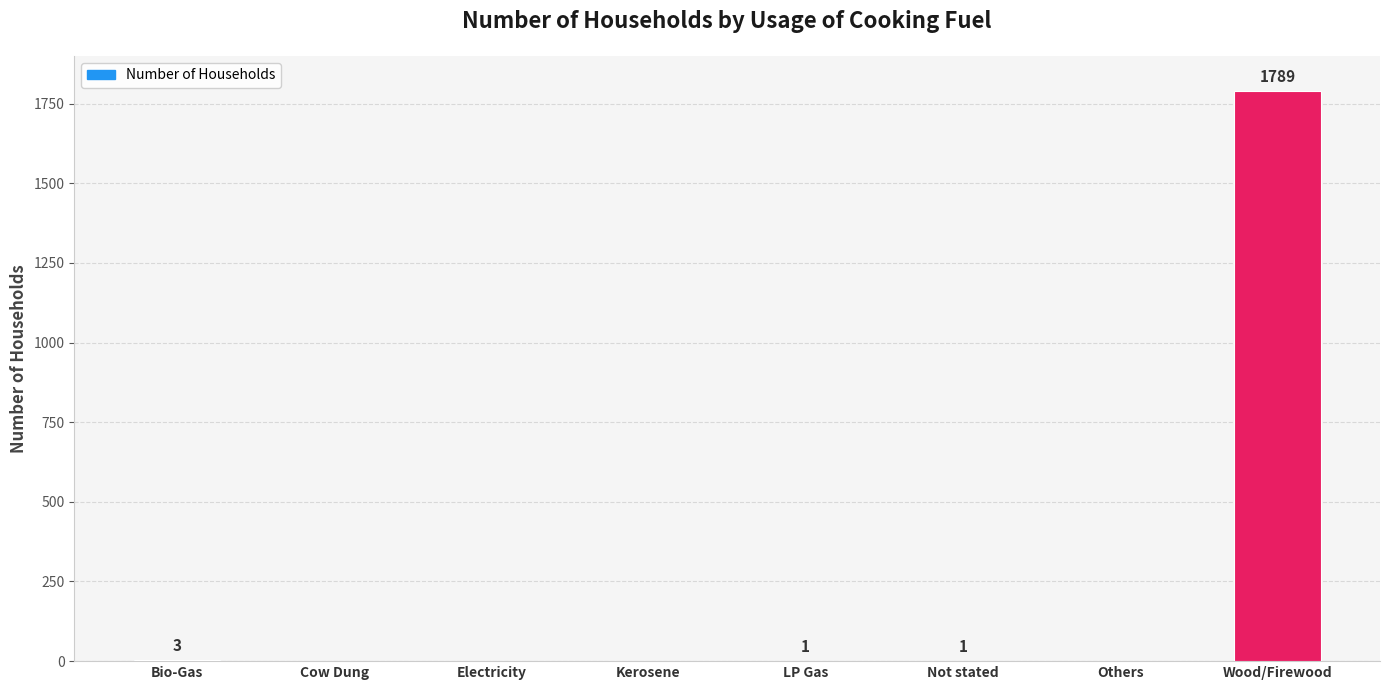

The value at Wood/Firewood is 1789. True or false?

True